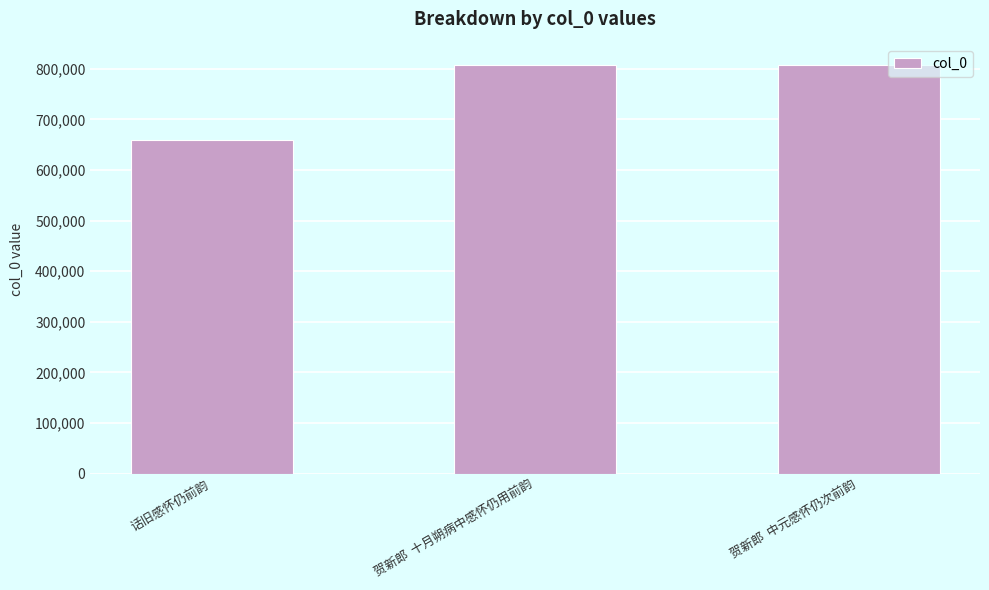

What is the sum of all values?

2276191